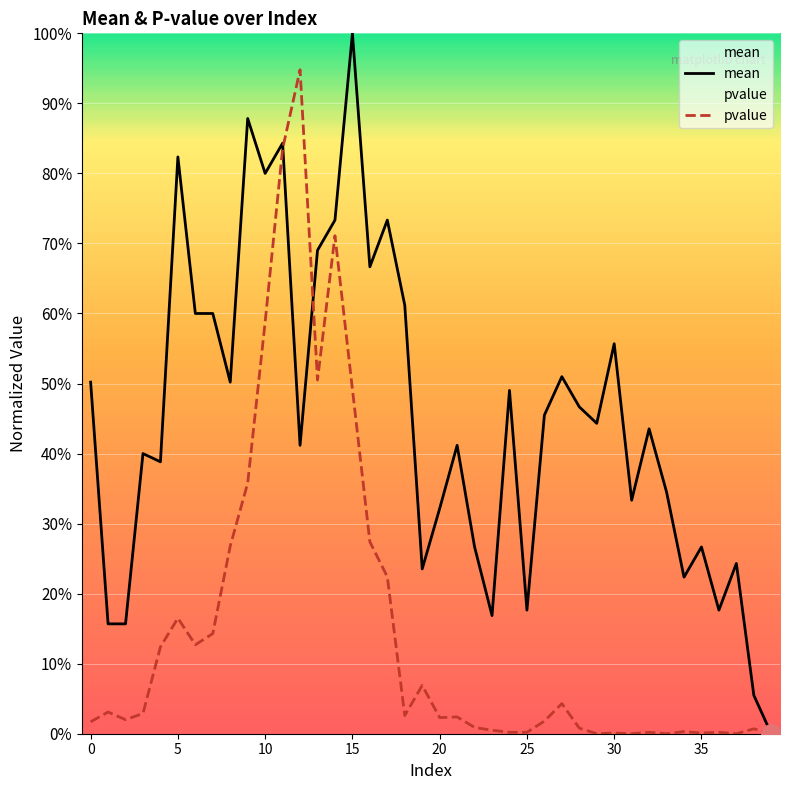

Reading left to right, transcribe all the data shown in this chart.

mean: 0.5	0.2	0.2	0.4	0.4	0.8	0.6	0.6	0.5	0.9	0.8	0.8	0.4	0.7	0.7	1.0	0.7	0.7	0.6	0.2	0.3	0.4	0.3	0.2	0.5	0.2	0.5	0.5	0.5	0.4	0.6	0.3	0.4	0.3	0.2	0.3	0.2	0.2	0.1	0.0
pvalue: 0.0	0.0	0.0	0.0	0.1	0.2	0.1	0.1	0.3	0.4	0.6	0.8	0.9	0.5	0.7	0.5	0.3	0.2	0.0	0.1	0.0	0.0	0.0	0.0	0.0	0.0	0.0	0.0	0.0	0.0	0.0	0.0	0.0	0.0	0.0	0.0	0.0	0.0	0.0	0.0